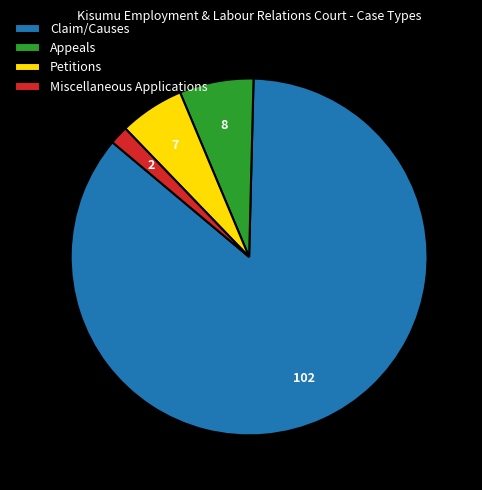

Approximately how many times larger is the value at Miscellaneous Applications compared to Petitions?

0.3